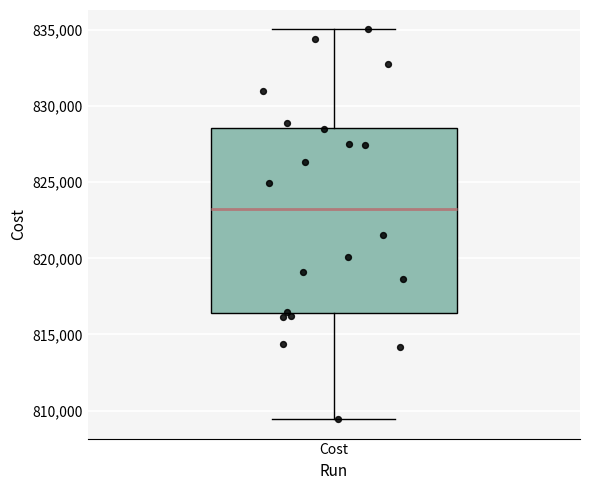

Transcribe this box plot: give where the median line is, the range the box spans, and where the two whiskers end, as read against the y-axis. The values are not printed on the chart, so give them approximately, as read against the axis.

median 823500, box 816500 to 828500, whiskers 809500 to 835000